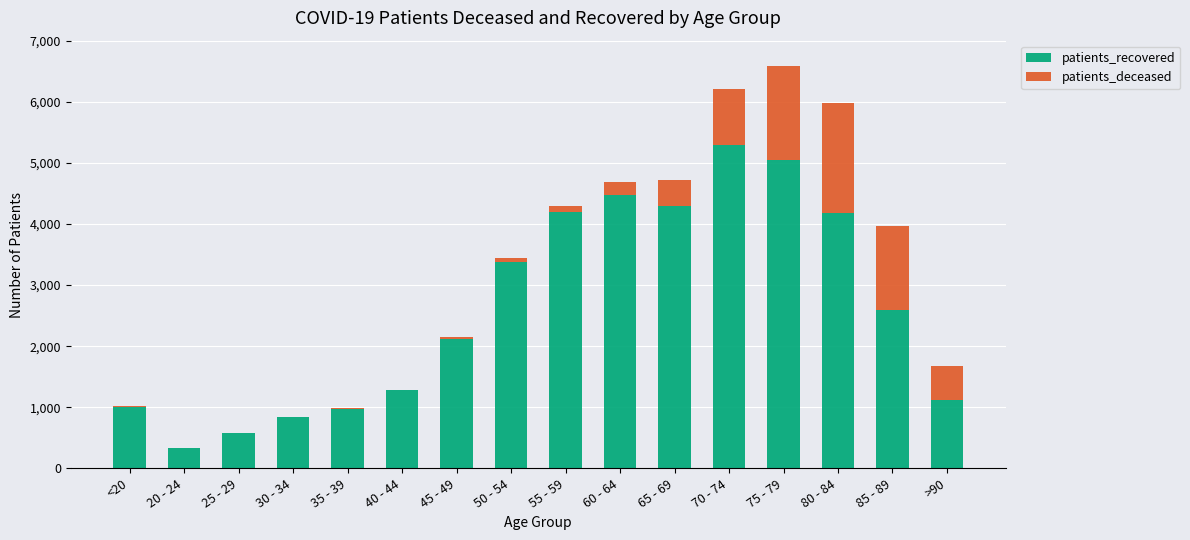

What is the maximum value for patients_recovered?

5298